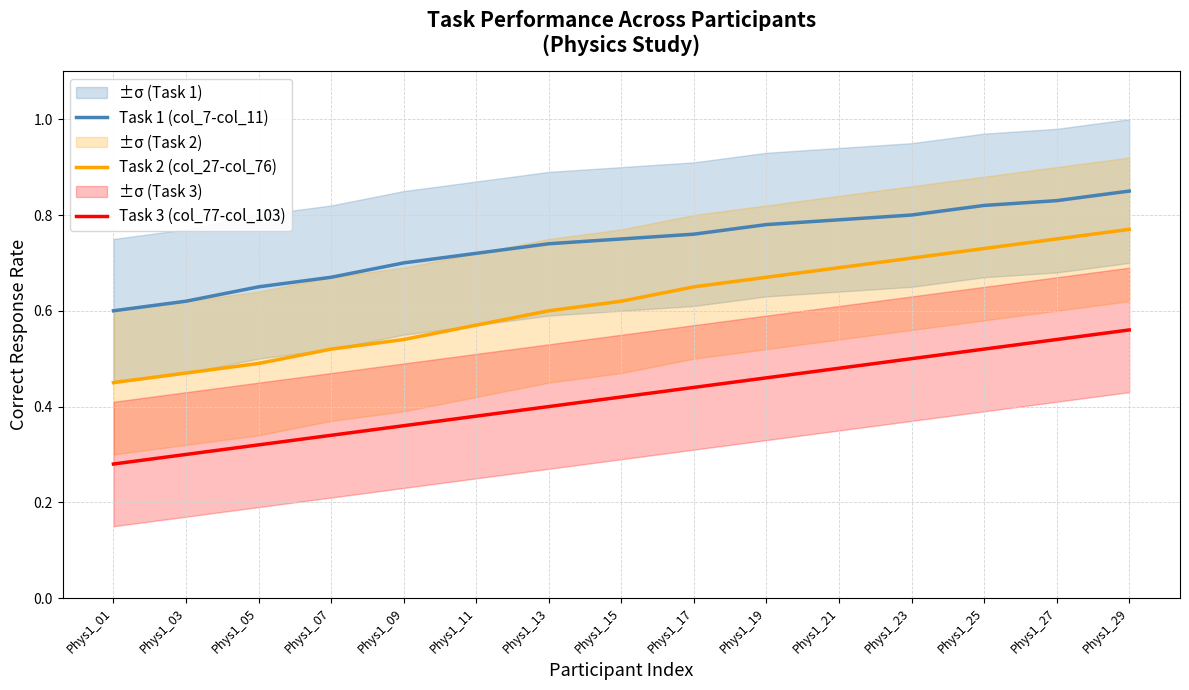

Between Phys1_29 and Phys1_11, which is larger?

Phys1_29